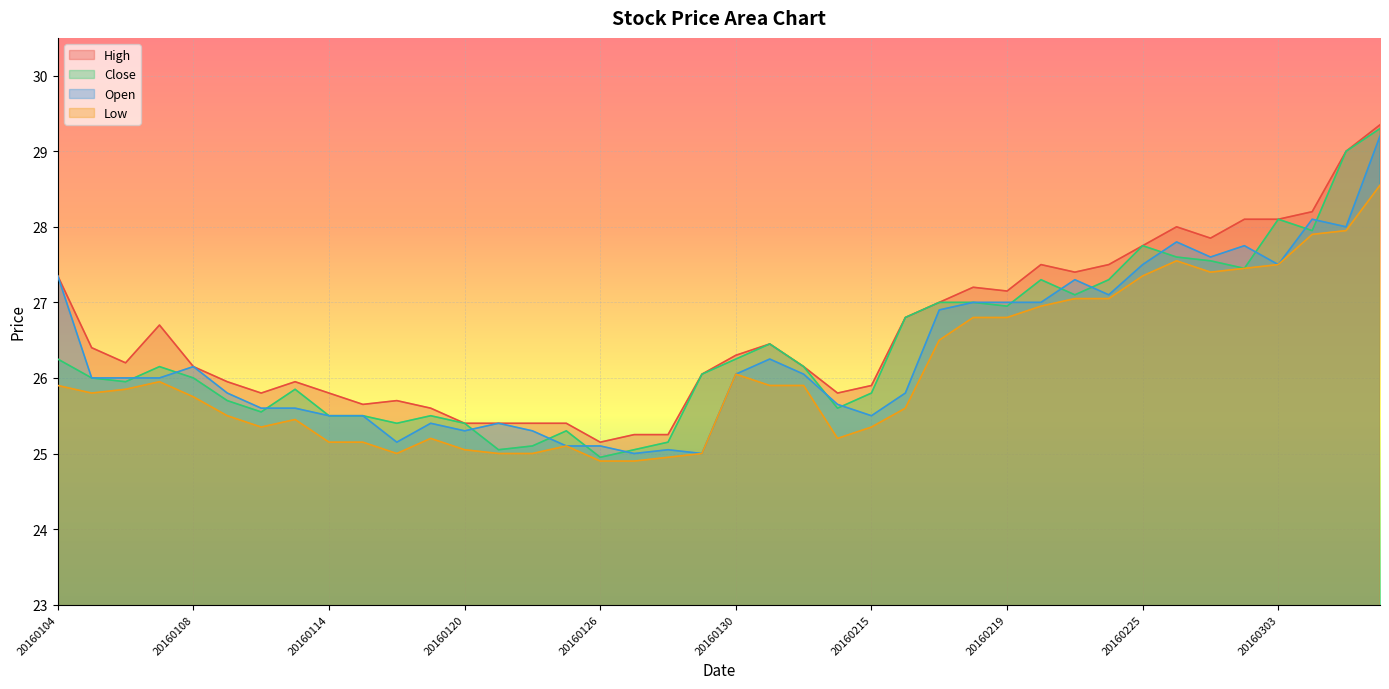

The value of Close at 20160112 is 7.5. True or false?

False